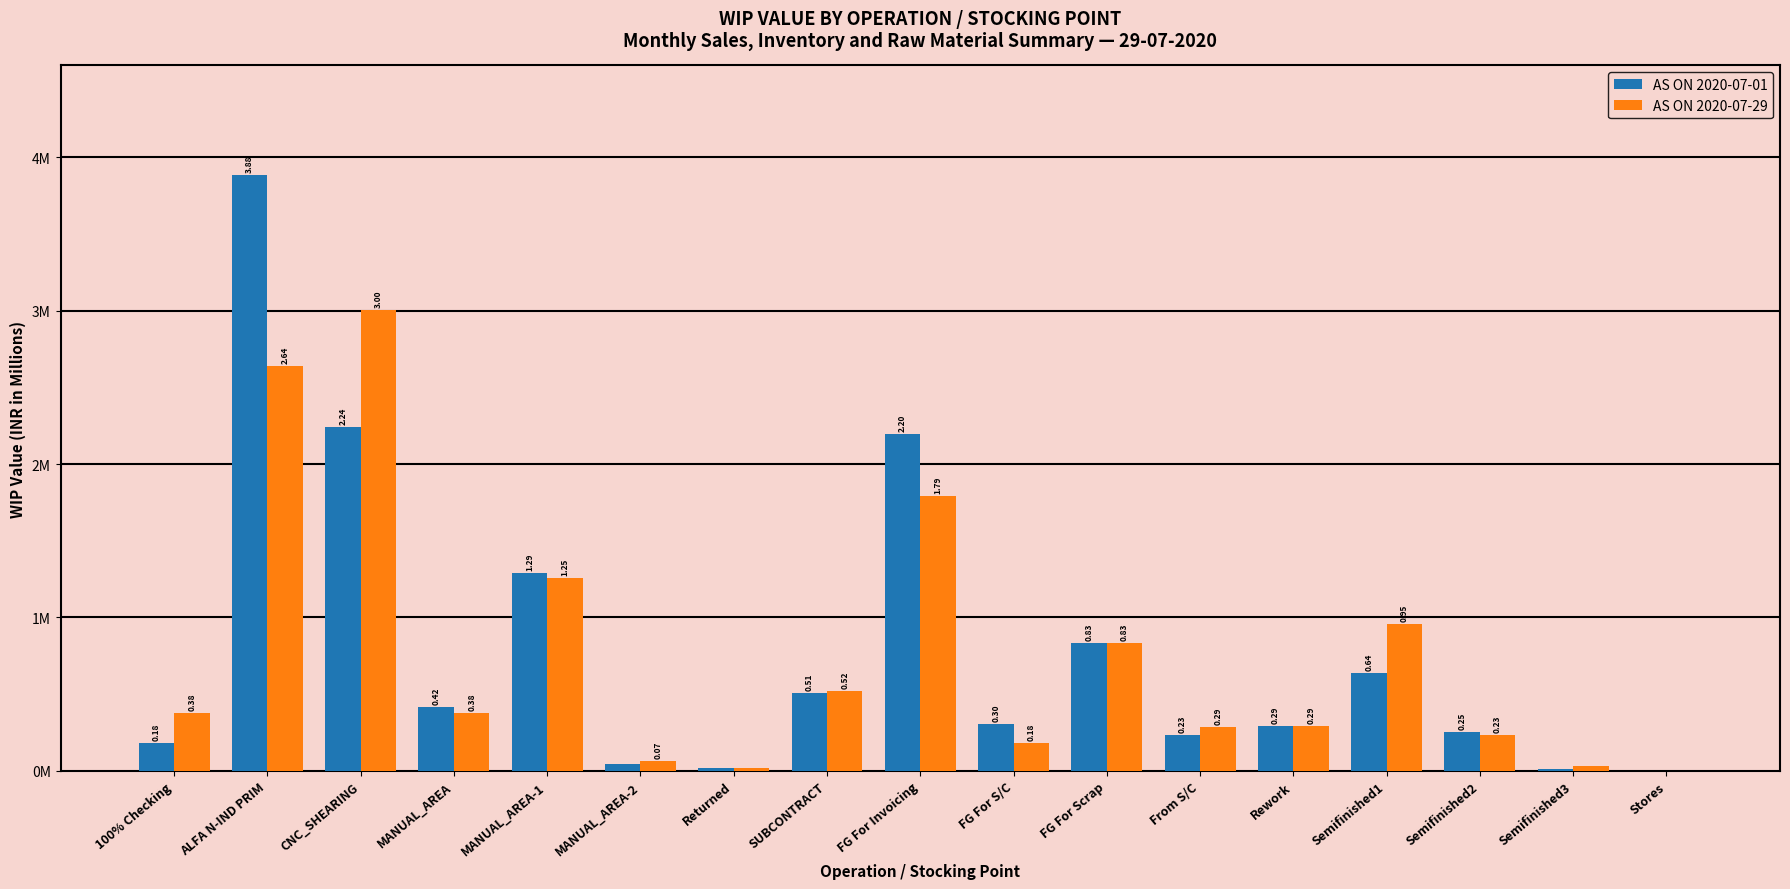

What are all the series names shown in the legend?

AS ON 2020-07-01, AS ON 2020-07-29